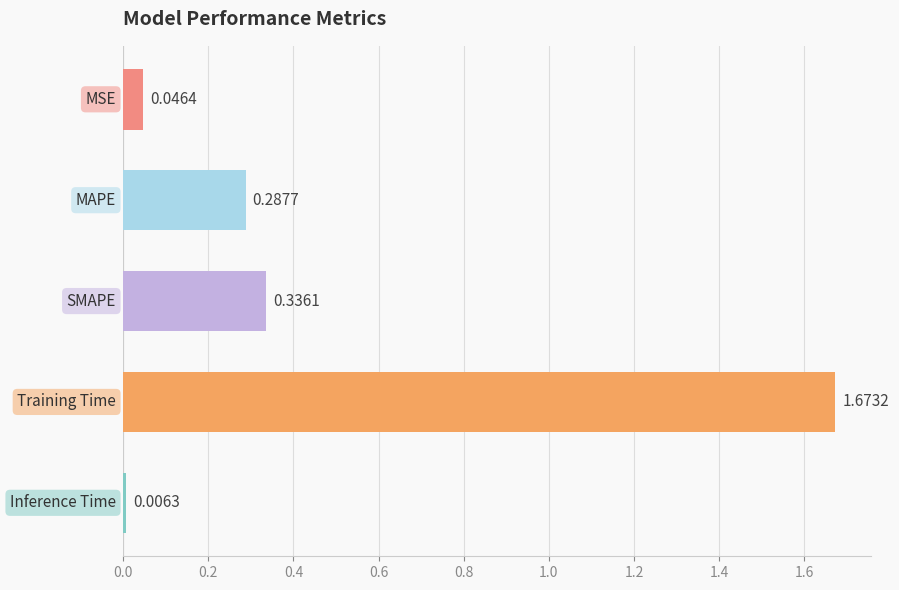

What is the difference between the maximum and second lowest values?

1.6